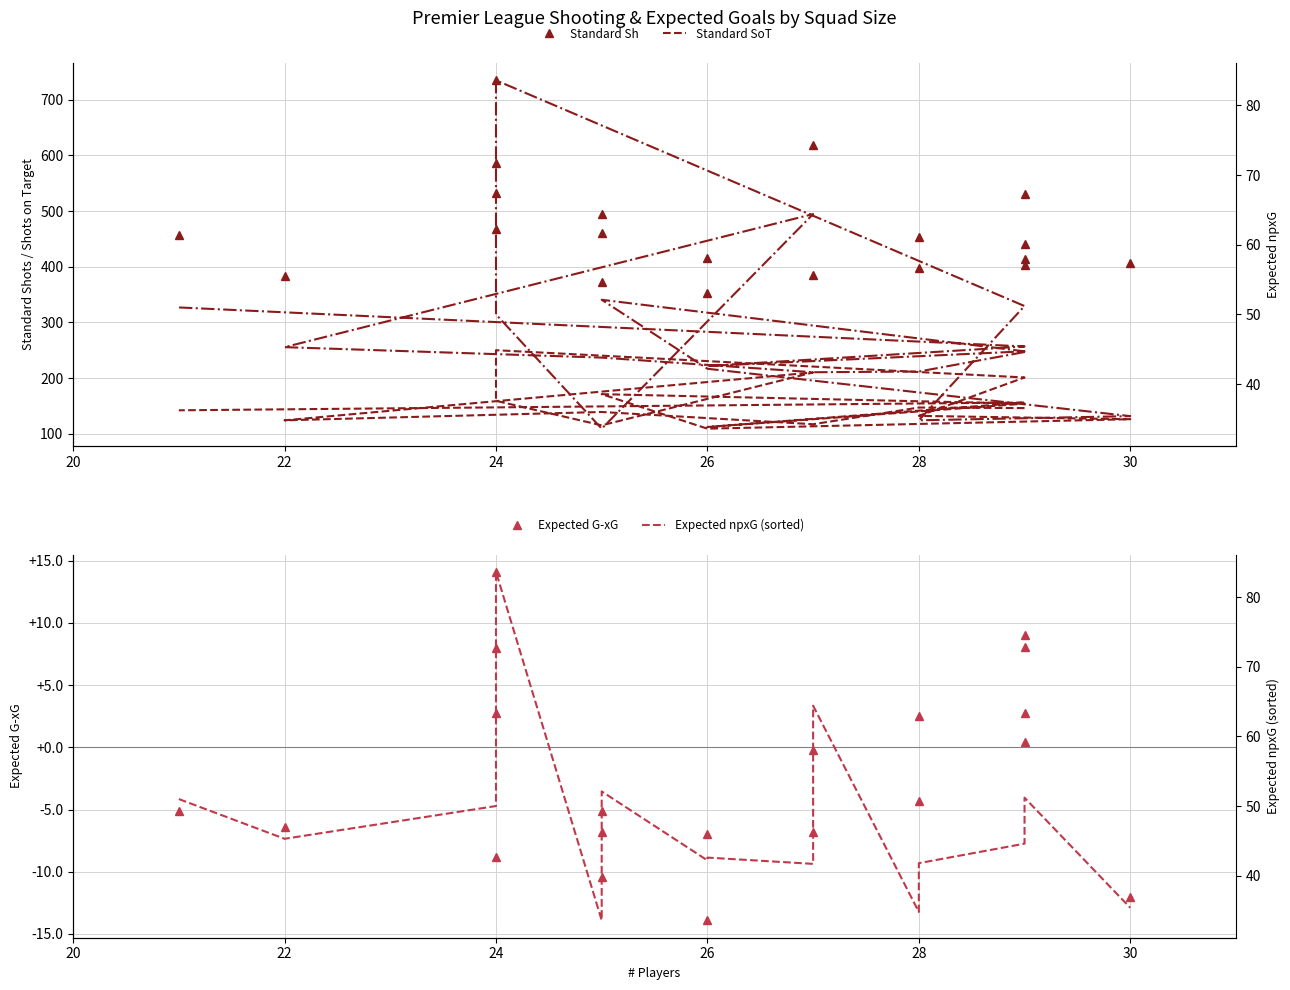

What is the average value of the Expected G-xG series?

-2.0